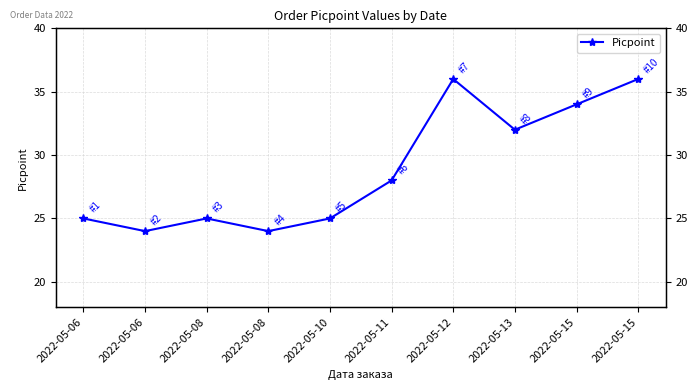

How many values are below 28?

5